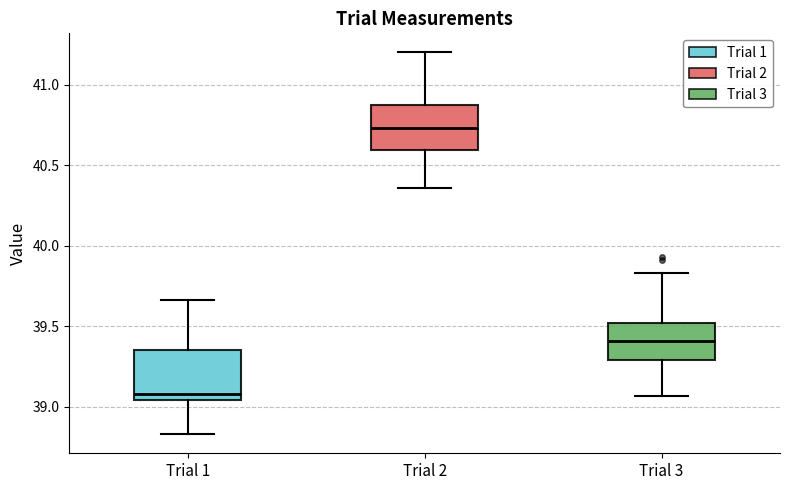

Where does the upper whisker of the box for Trial 3 end on the y-axis? The values are not printed on the chart, so give them approximately, as read against the axis.

39.85